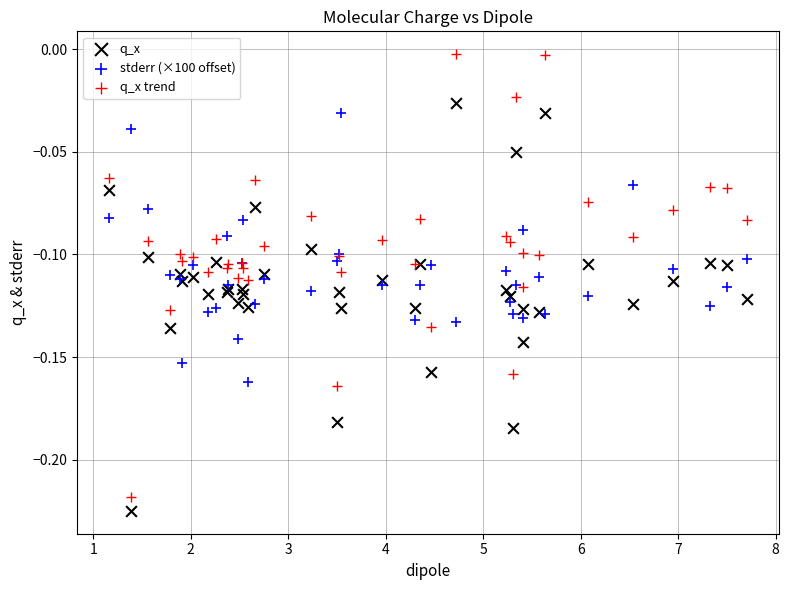

Which series reaches the maximum Y coordinate?

q_x trend